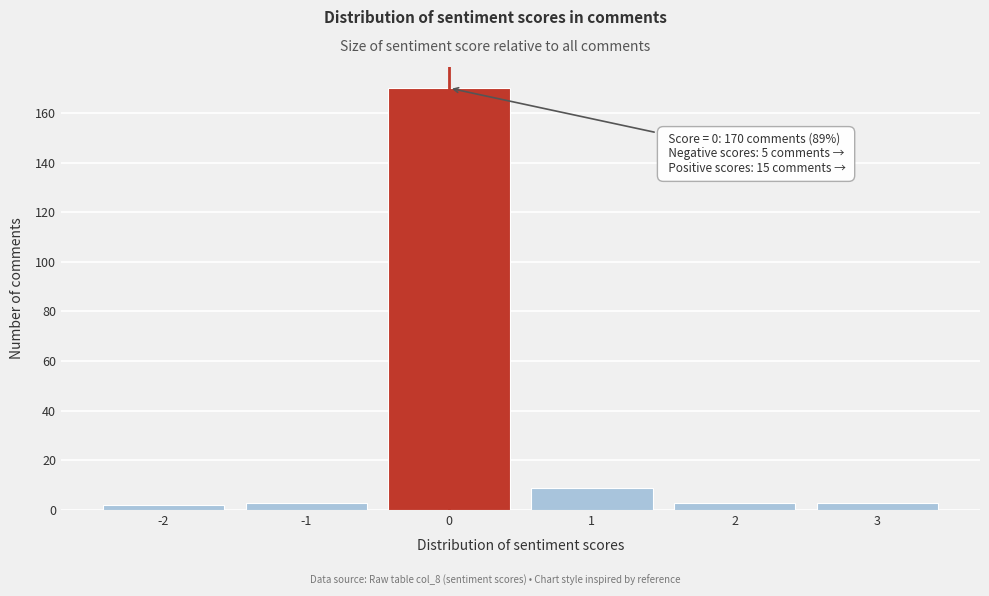

Reading left to right, extract all data points from this chart.

-2=2	-1=3	0=170	1=9	2=3	3=3